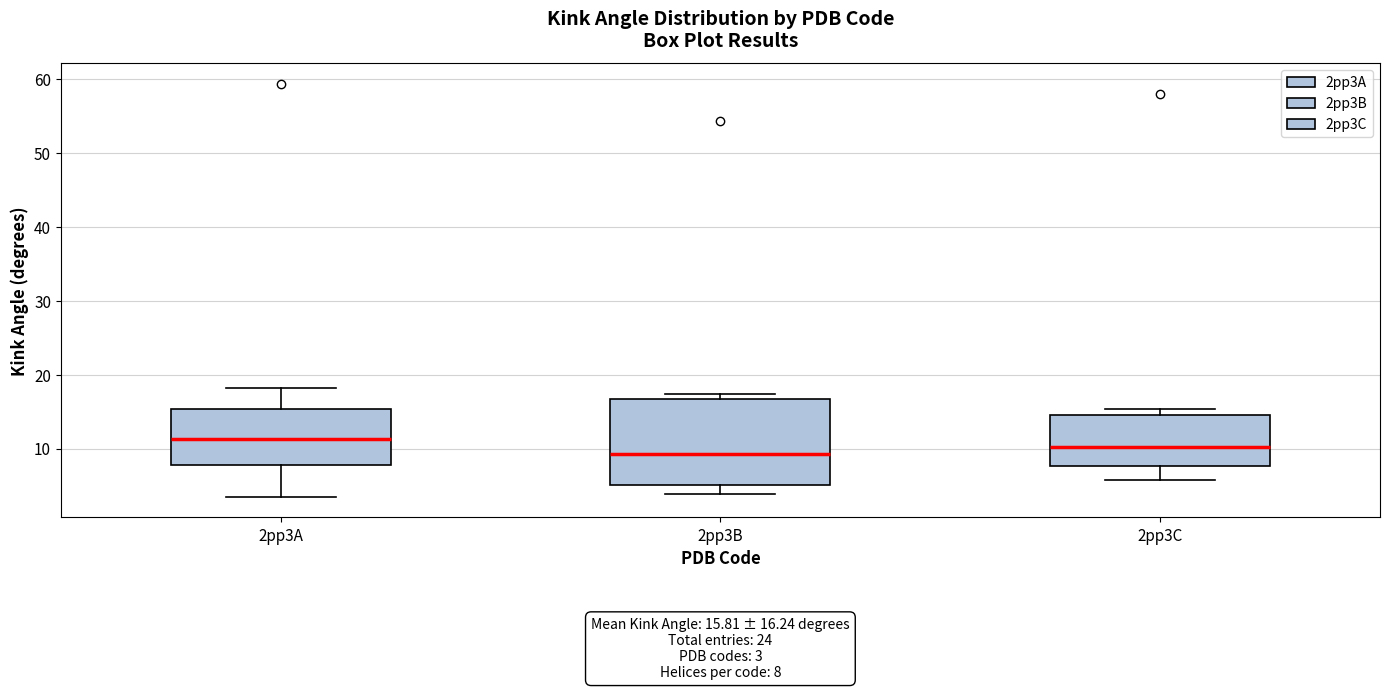

Which box is the tallest, from its lower edge to its upper edge?

2pp3B